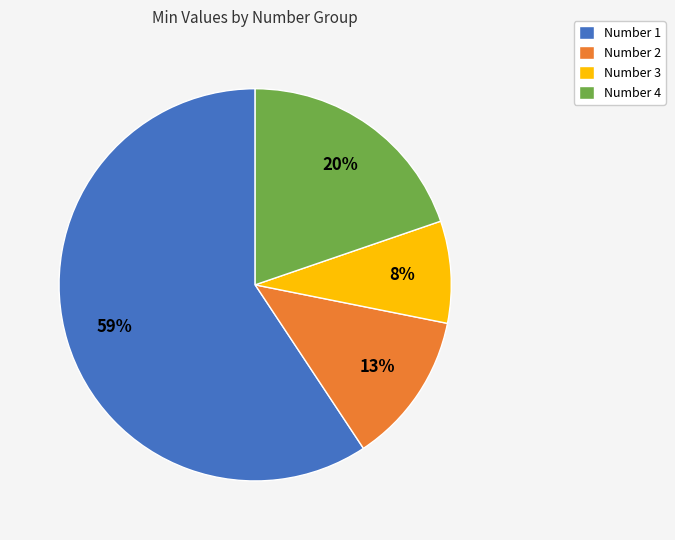

Is the sum of Number 4 and Number 1 greater than half?

Yes